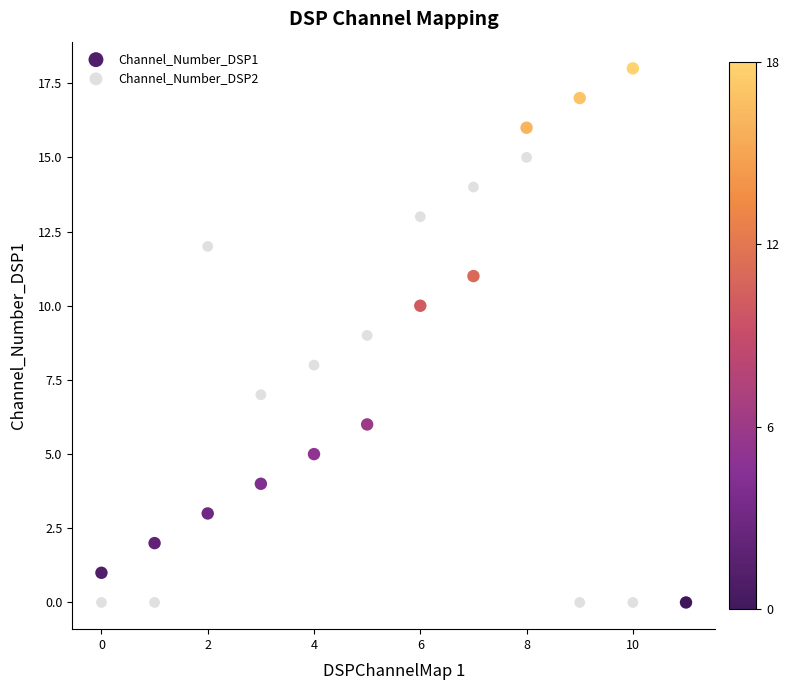

What are all the series names shown in the legend?

Channel_Number_DSP1, Channel_Number_DSP2